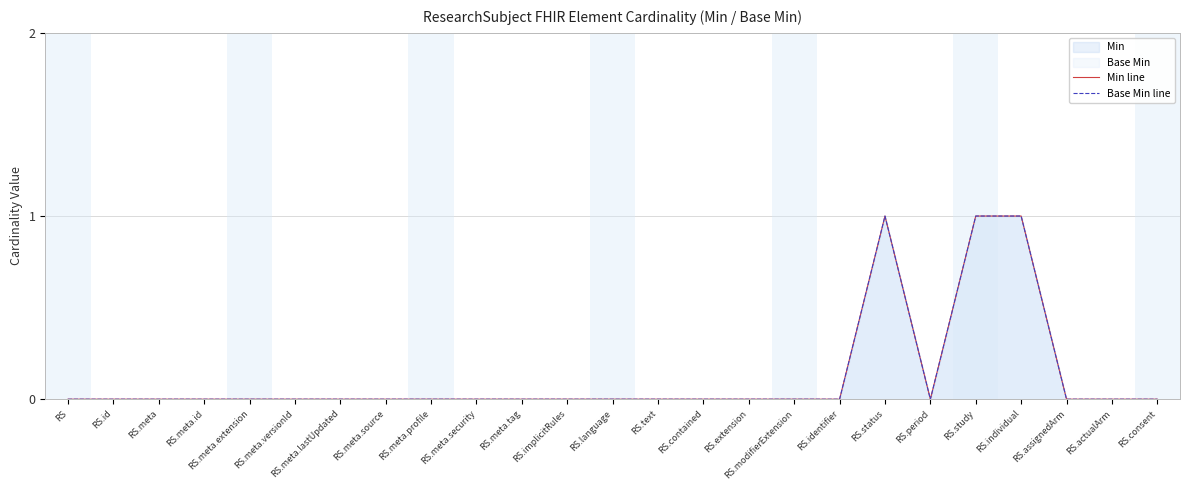

At RS.meta.profile, list the series in order from largest to smallest.

Min line, Base Min line